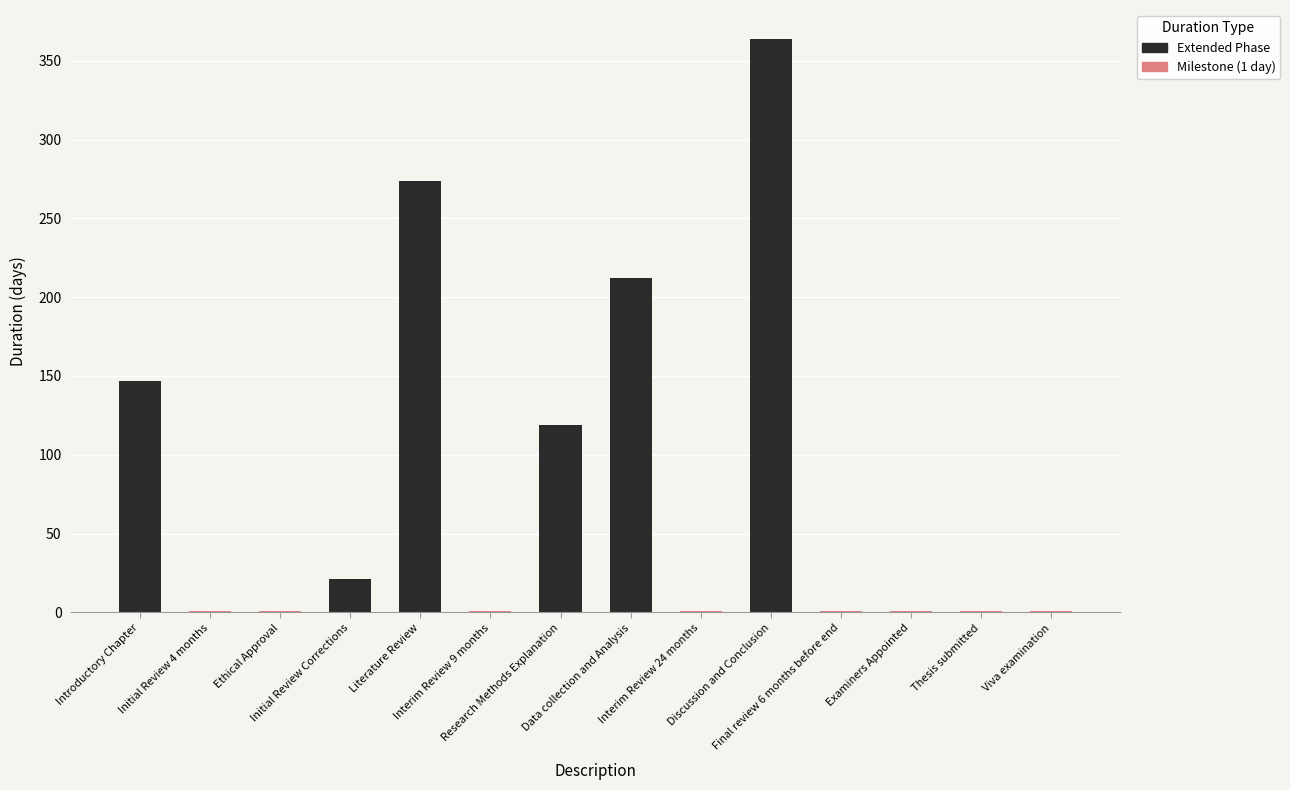

What is the label of the 6th bar from the right?

Interim Review 24 months